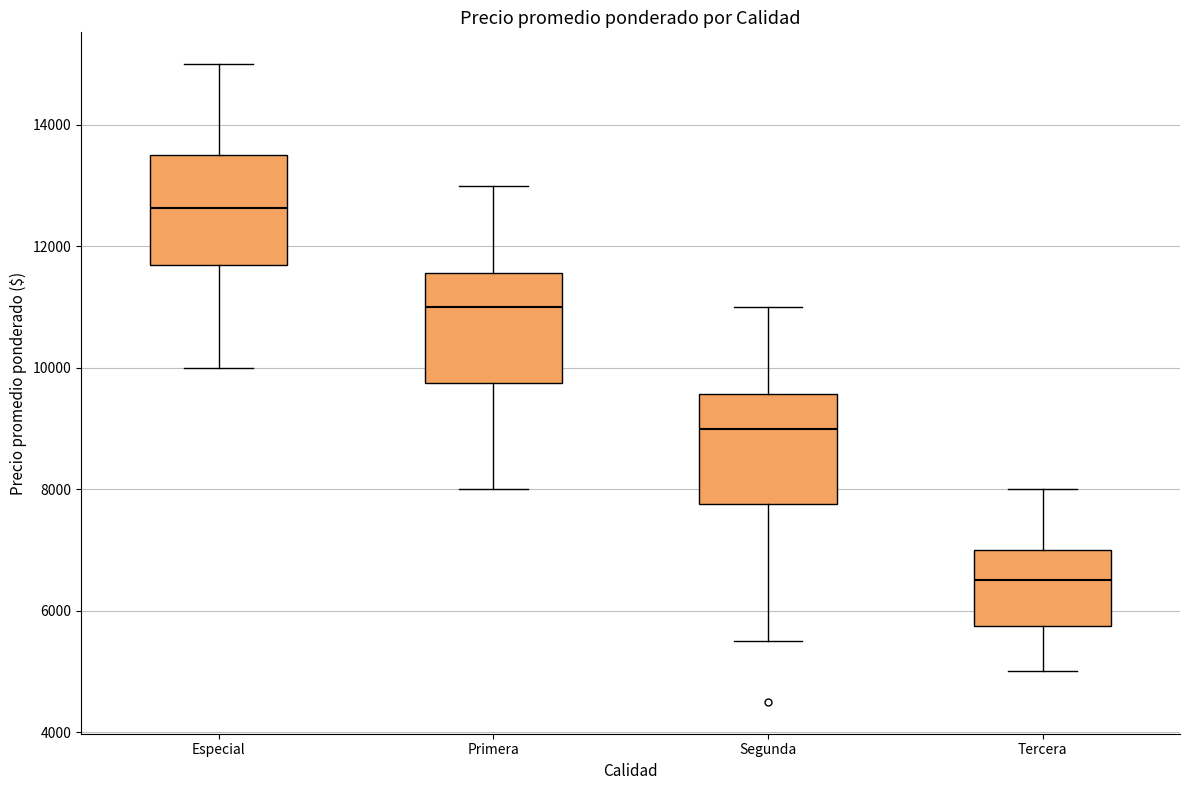

Reading left to right, transcribe this box plot: for each box, give where its median line is, the range the box spans, and where its two whiskers end, as read against the y-axis. The values are not printed on the chart, so give them approximately, as read against the axis.

Especial: median 12600, box 11600 to 13600, whiskers 10000 to 15000
Primera: median 11000, box 9800 to 11600, whiskers 8000 to 13000
Segunda: median 9000, box 7800 to 9600, whiskers 5600 to 11000
Tercera: median 6600, box 5800 to 7000, whiskers 5000 to 8000